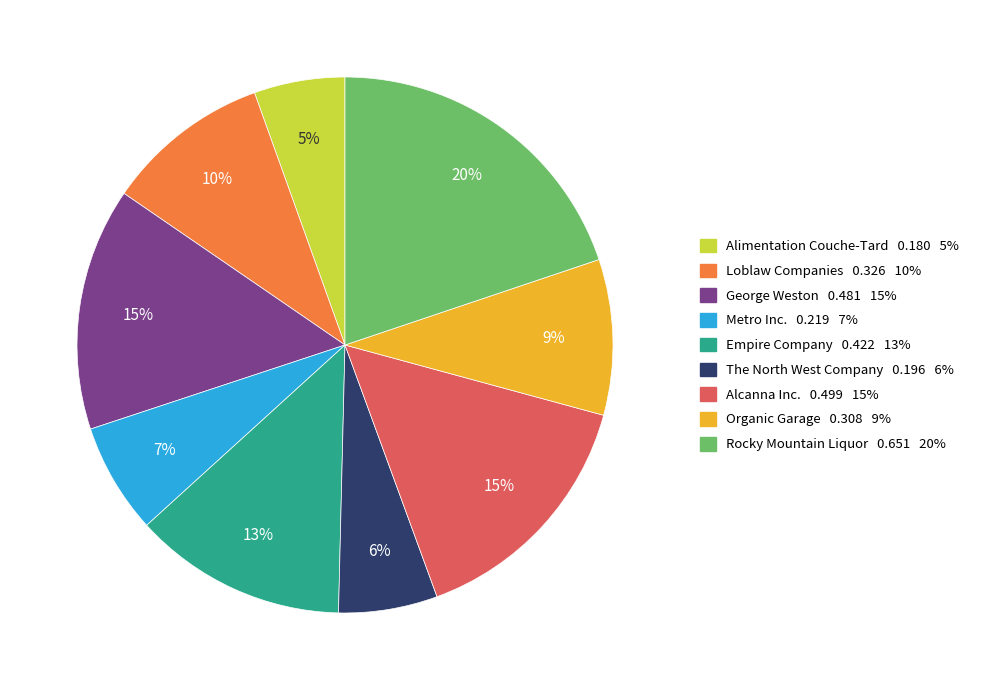

What is the largest slice in the pie chart?

Rocky Mountain Liquor